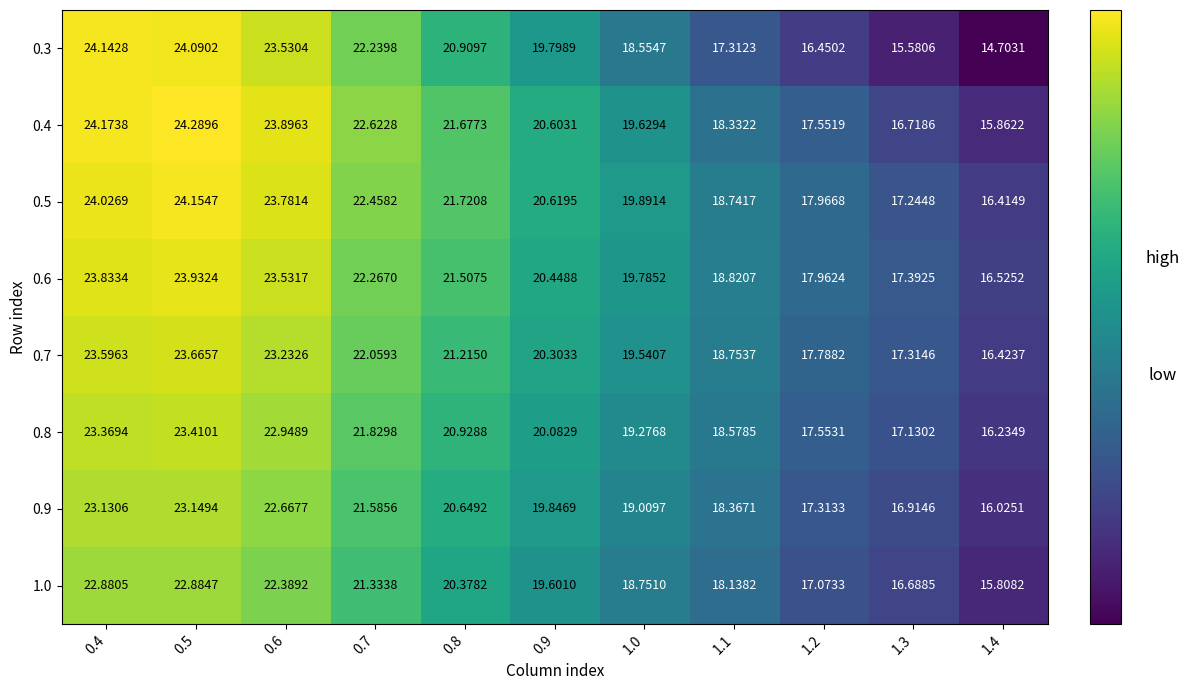

Is the value of 0.3 at 1.0 greater than the value of 0.7 at 1.0?

No